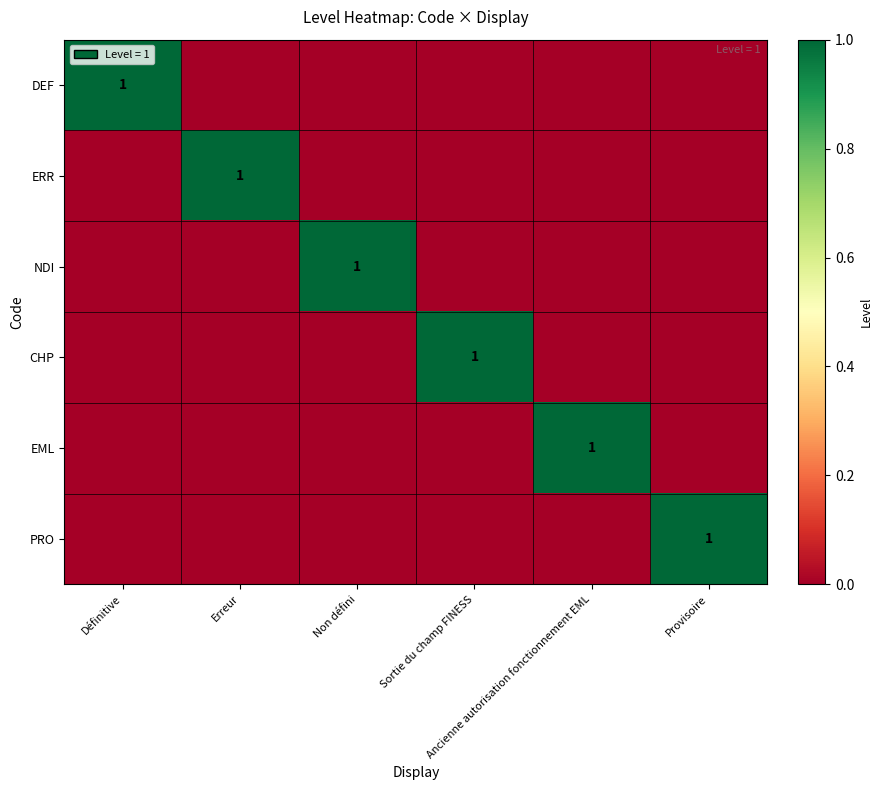

How many distinct data groups are displayed?

6